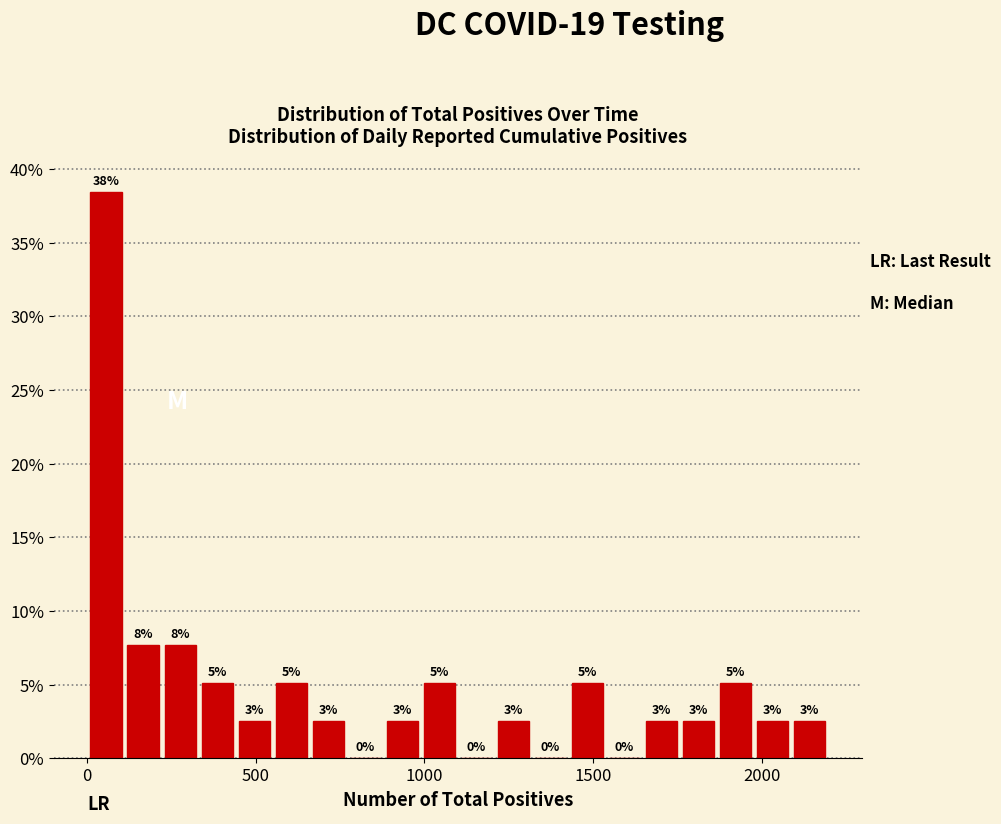

Read against the x-axis, roughly where is the centre of the tallest bar?

50